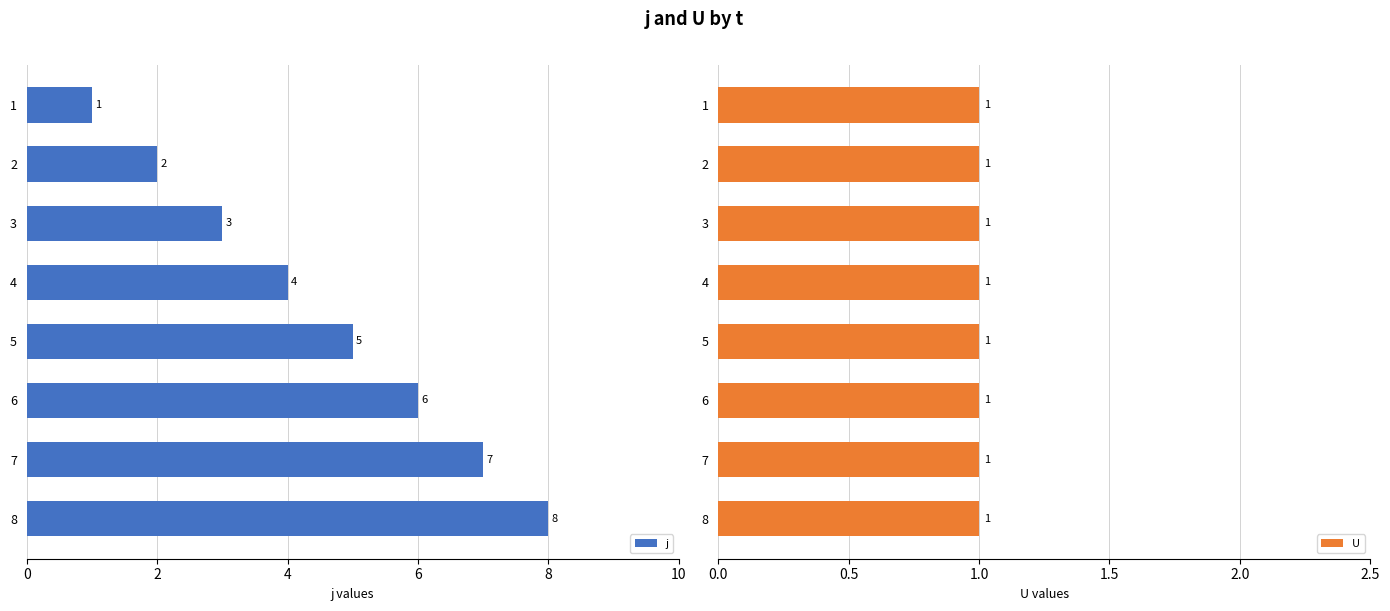

Which series has the largest total across all categories?

j